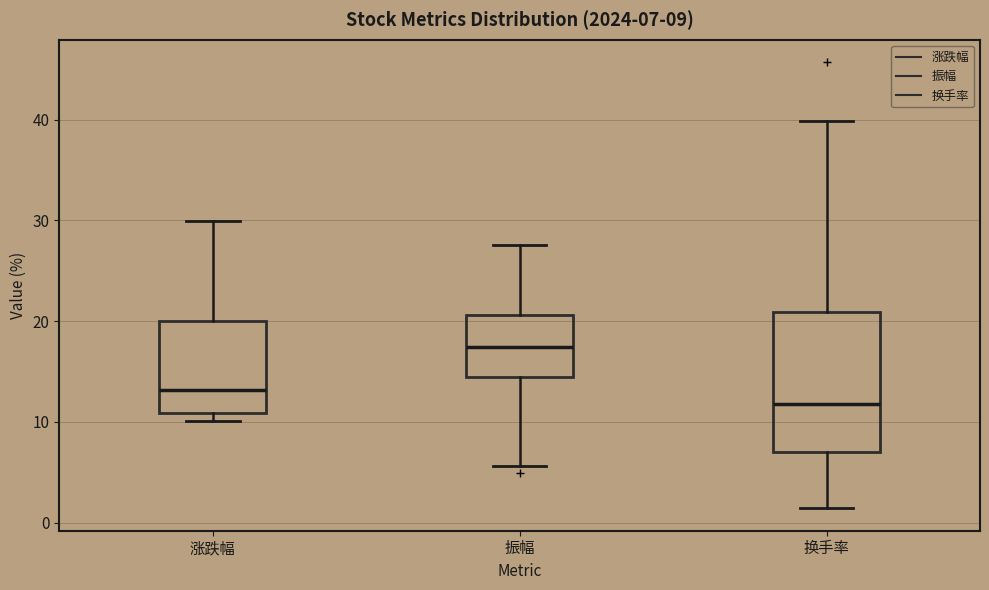

Which box has the lowest median line?

换手率